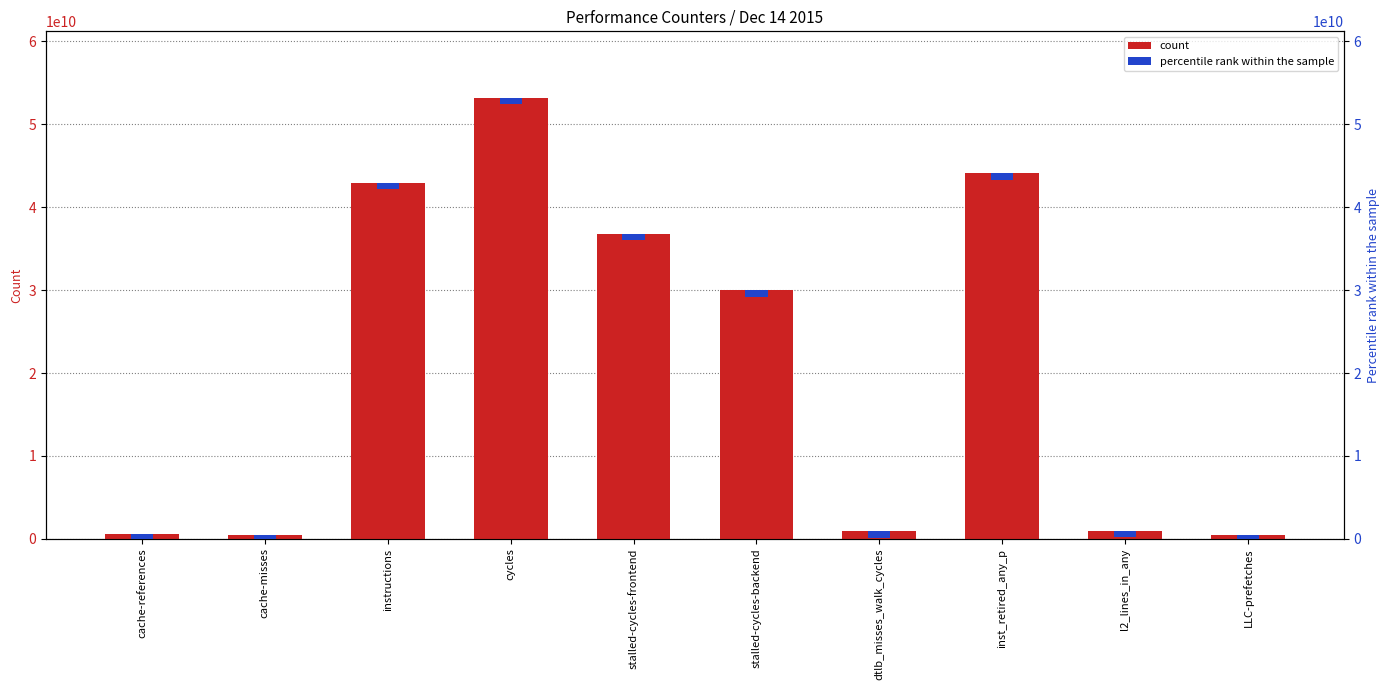

What is the sum of all value values?

210411567891.0